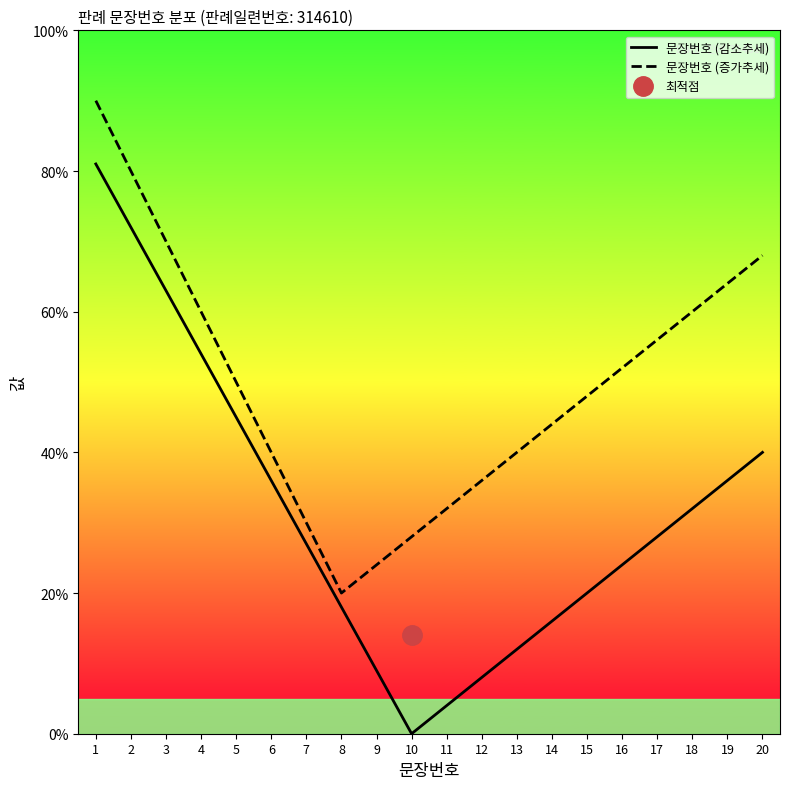

What is the value of the 문장번호 (감소추세) point at the 3rd from the left?

63